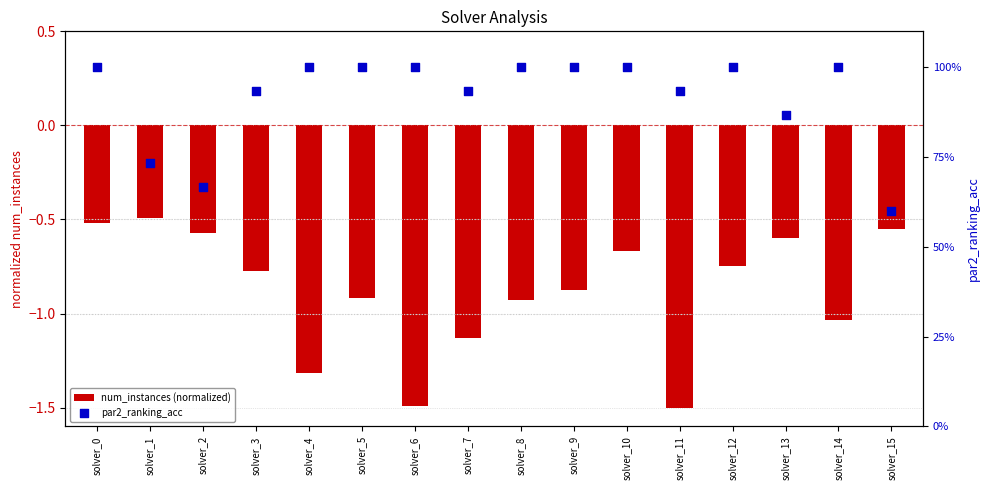

Which series has the largest Y range (max minus min)?

num_instances (normalized)